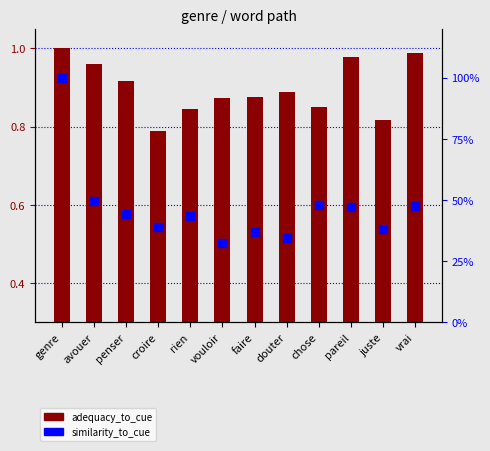

At which category is the sum across all series the highest?

genre